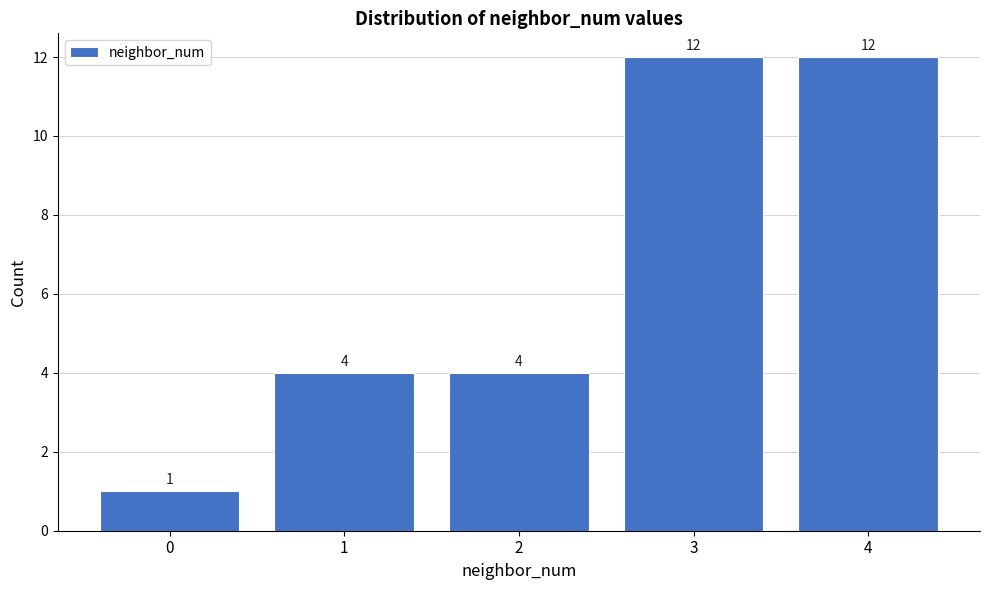

Reading left to right, list all the values displayed in this chart.

0=1	1=4	2=4	3=12	4=12